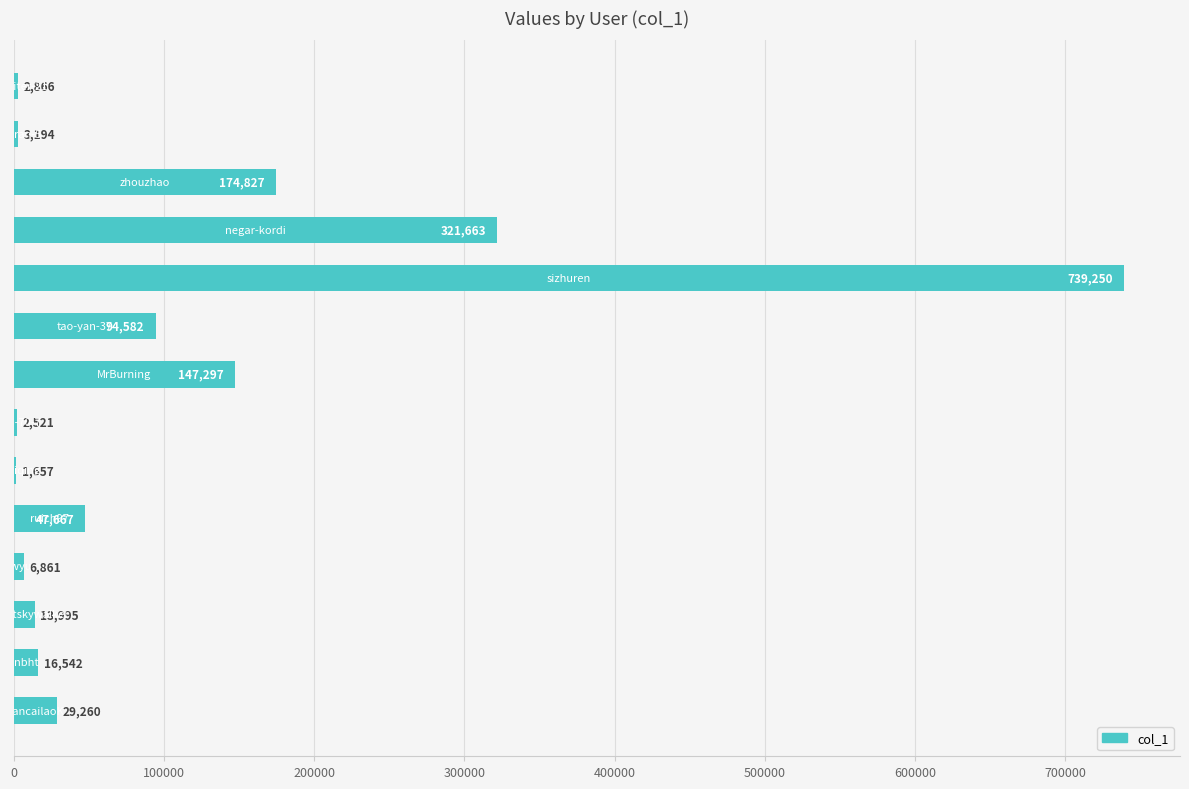

What is the sum of all values?

1602182